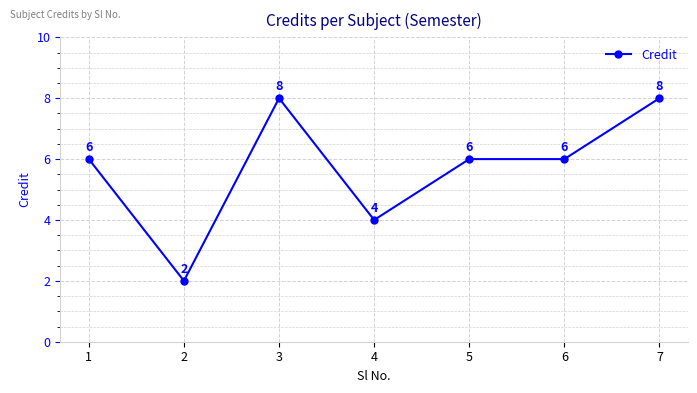

How many values are between 4 and 8?

6